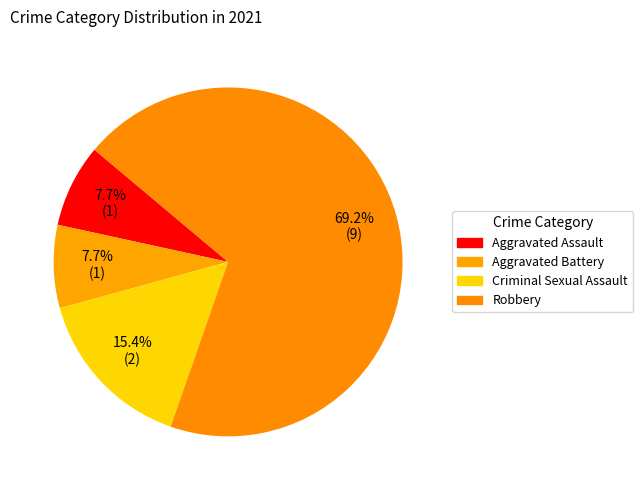

To the nearest percent, what is the difference between the Criminal Sexual Assault and Aggravated Battery slice percentages?

8%